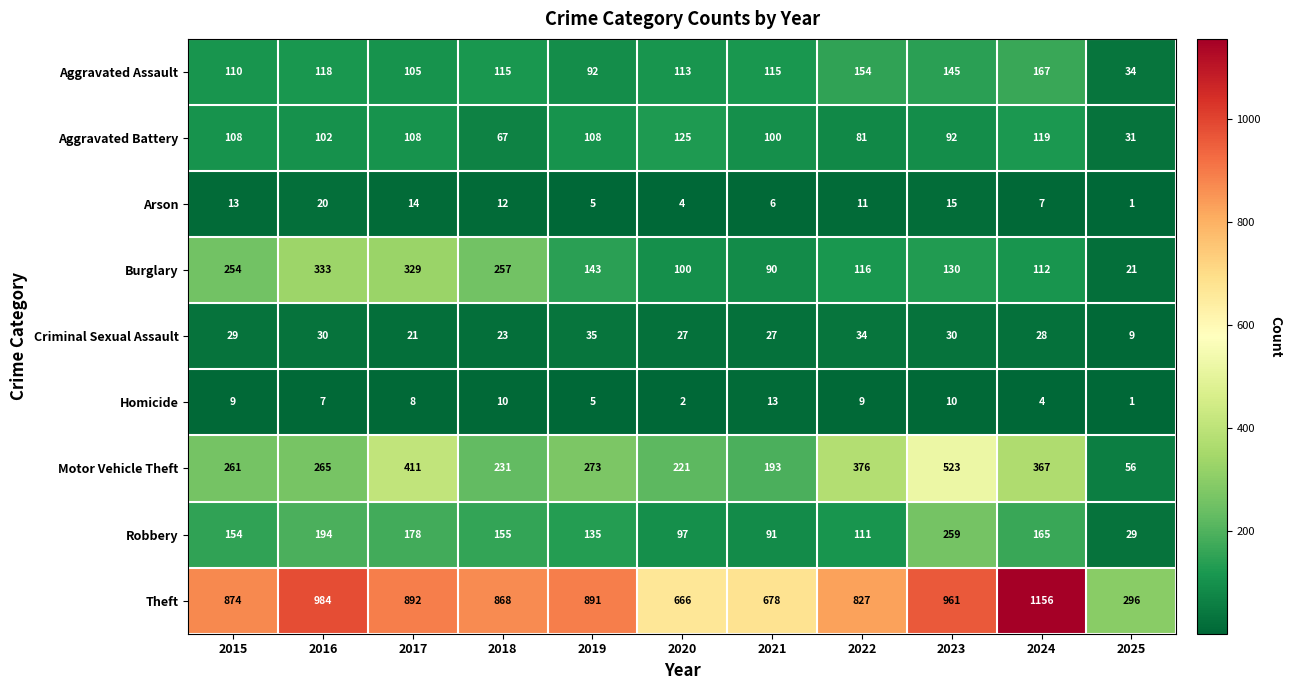

How many data points does each series have?

11